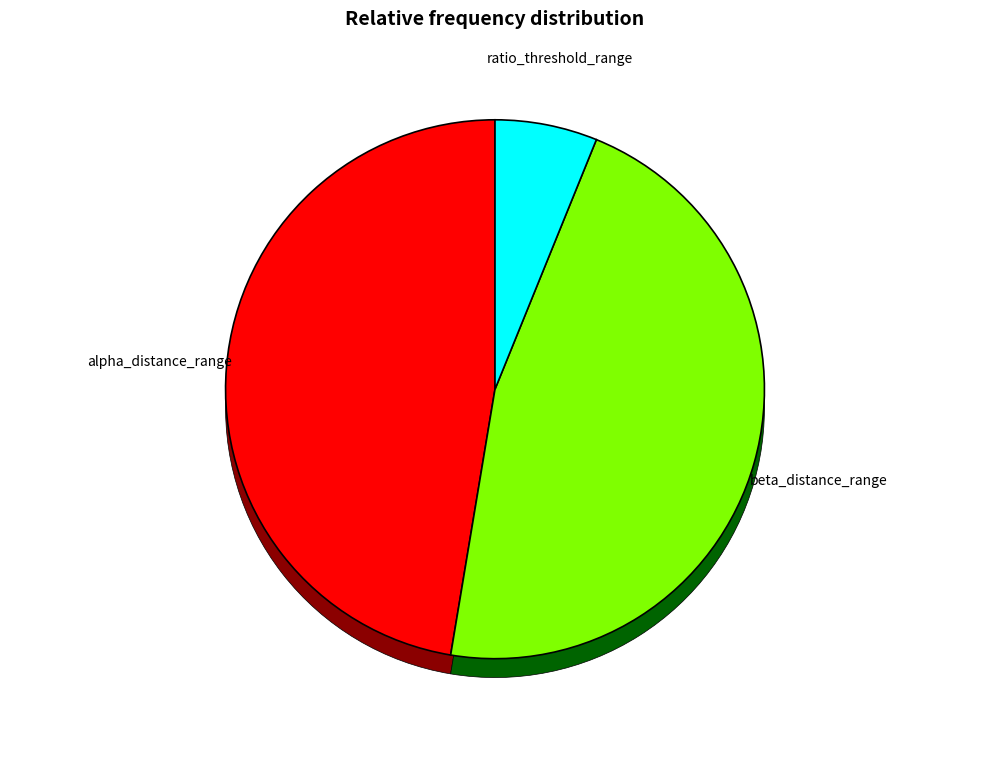

To the nearest percent, what is the combined percentage of alpha_distance_range and ratio_threshold_range?

54%